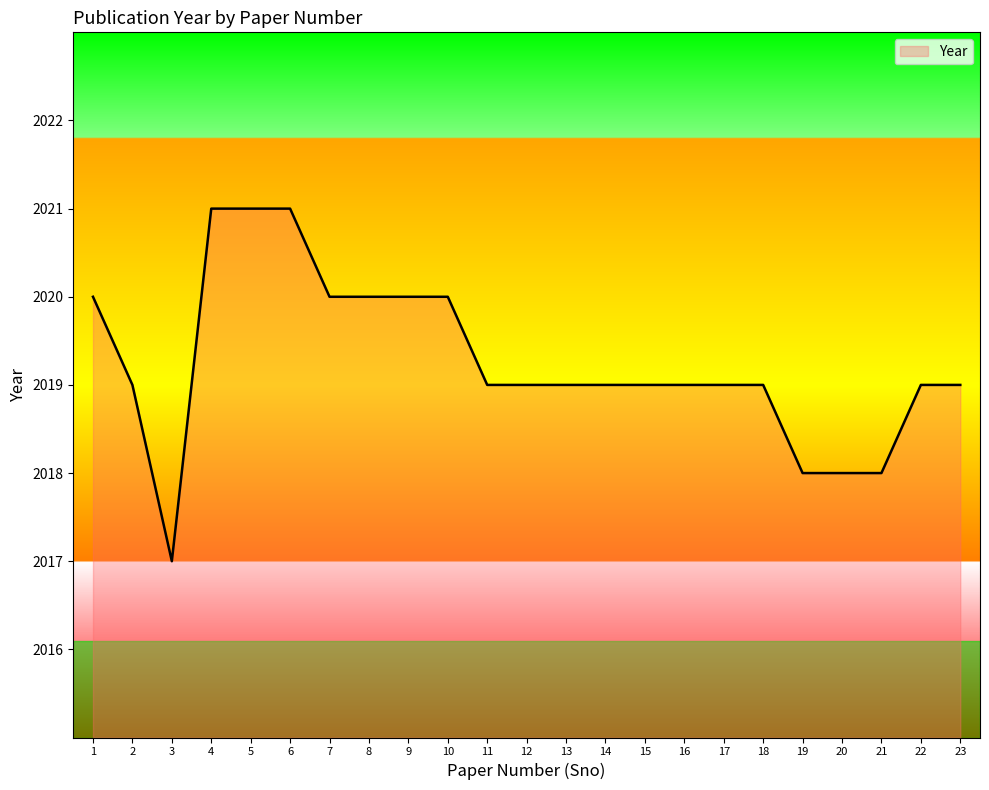

What is the change in value from 2 to 7?

+1